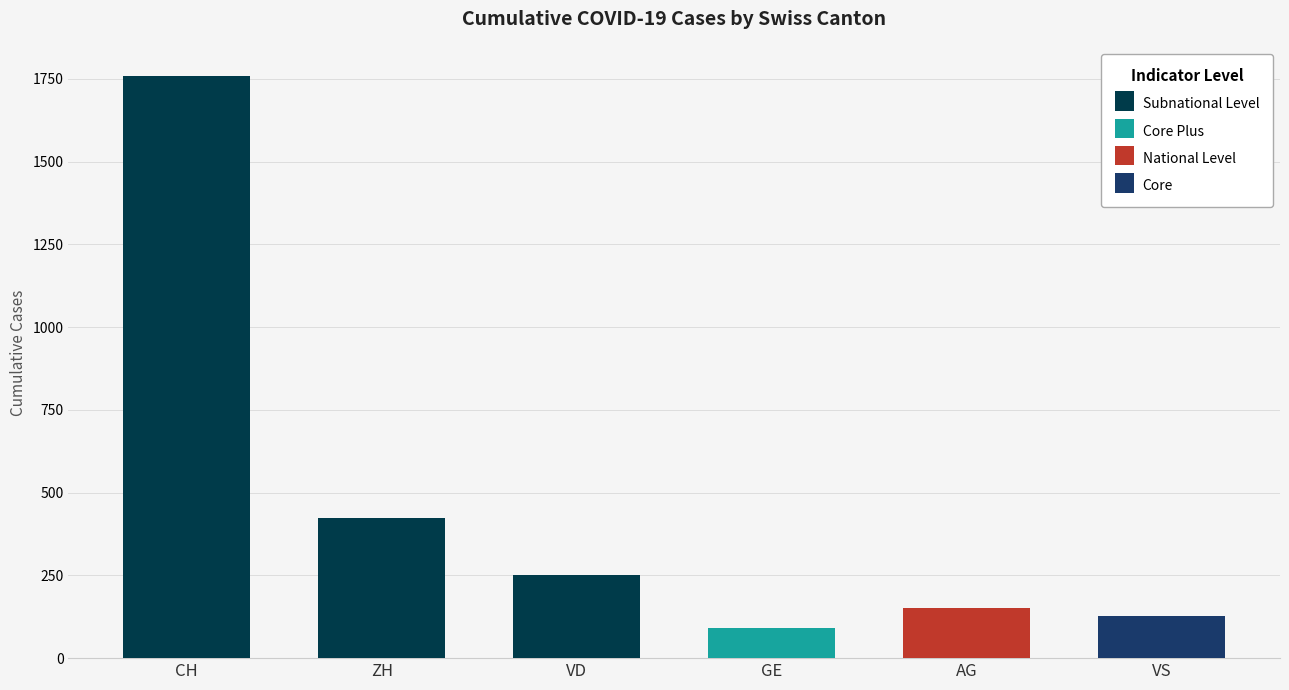

What position from the left is ZH?

2